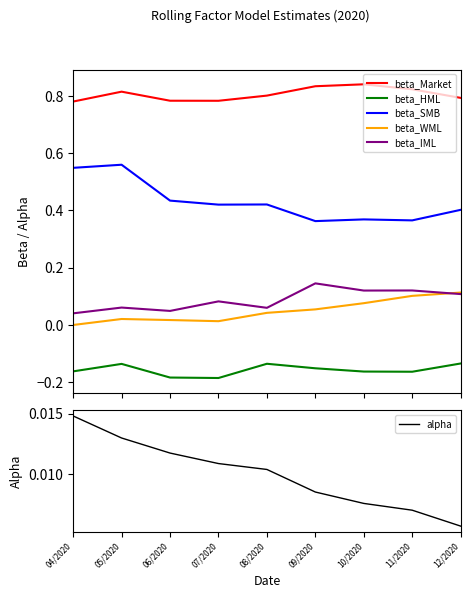

True or false: beta_SMB and alpha intersect in this chart.

False